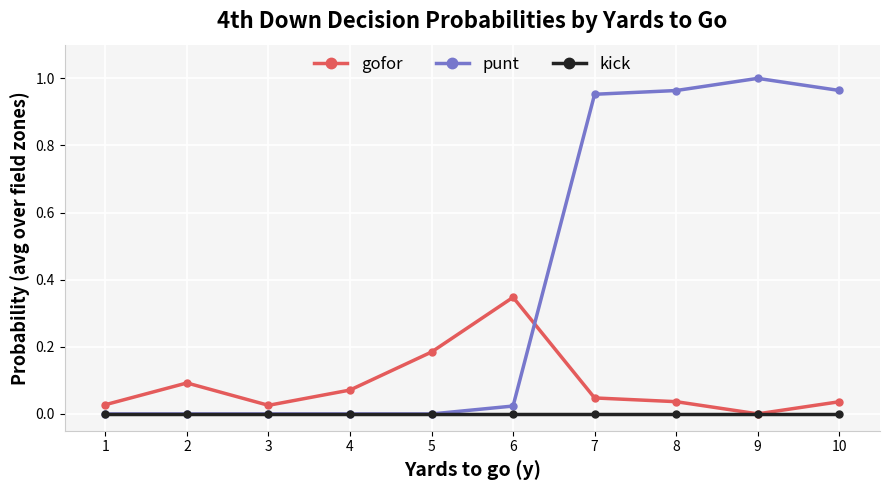

What are all the series names shown in the legend?

gofor, punt, kick